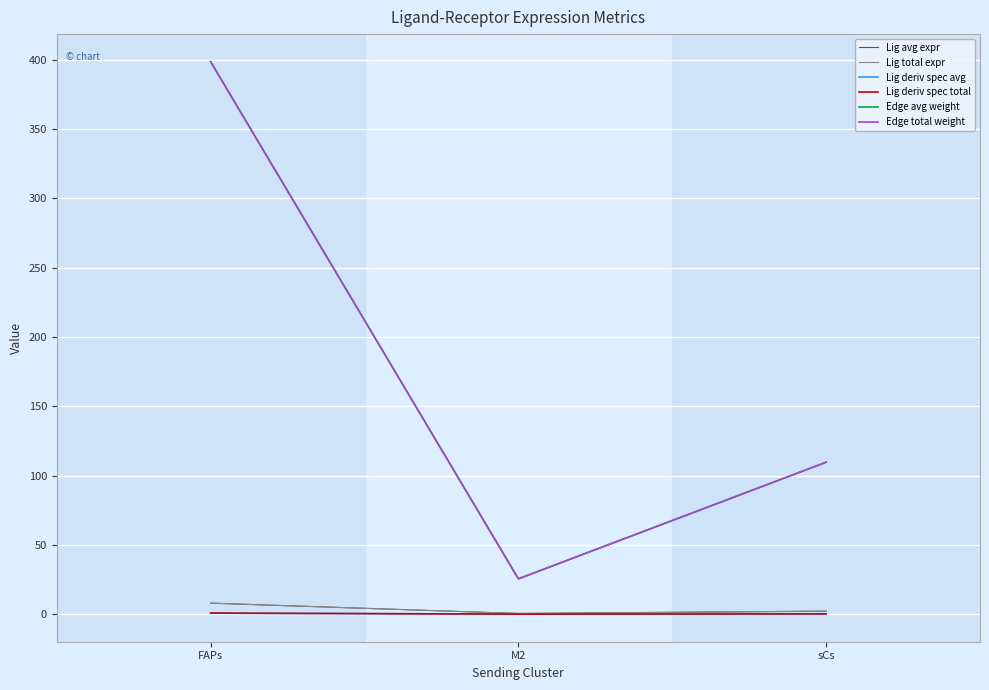

The Lig avg expr series shows 8.0 at FAPs. True or false?

True